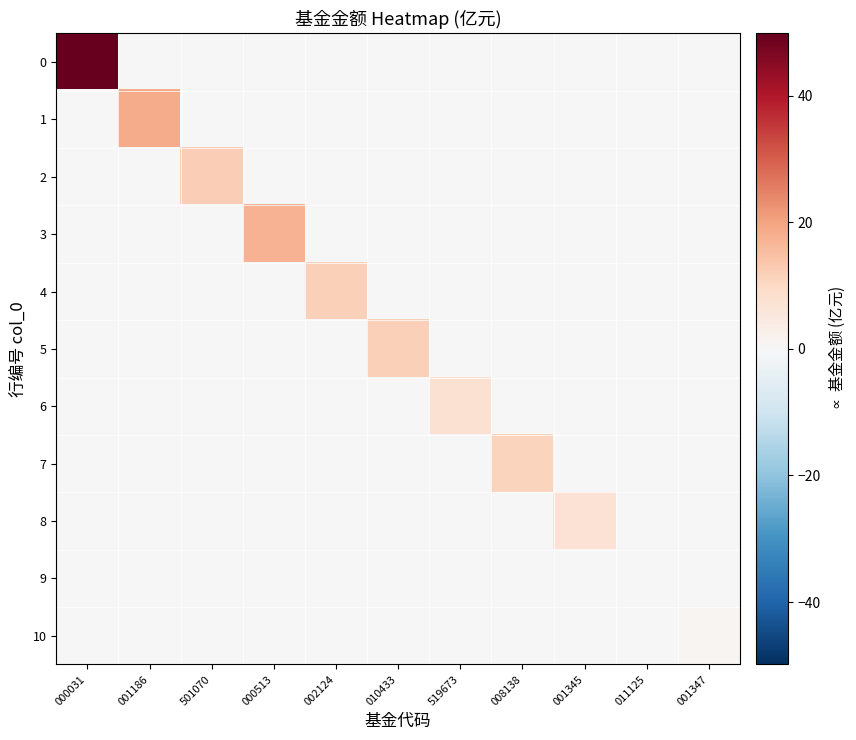

What is the spread (max minus min) of values at 010433?

11.8